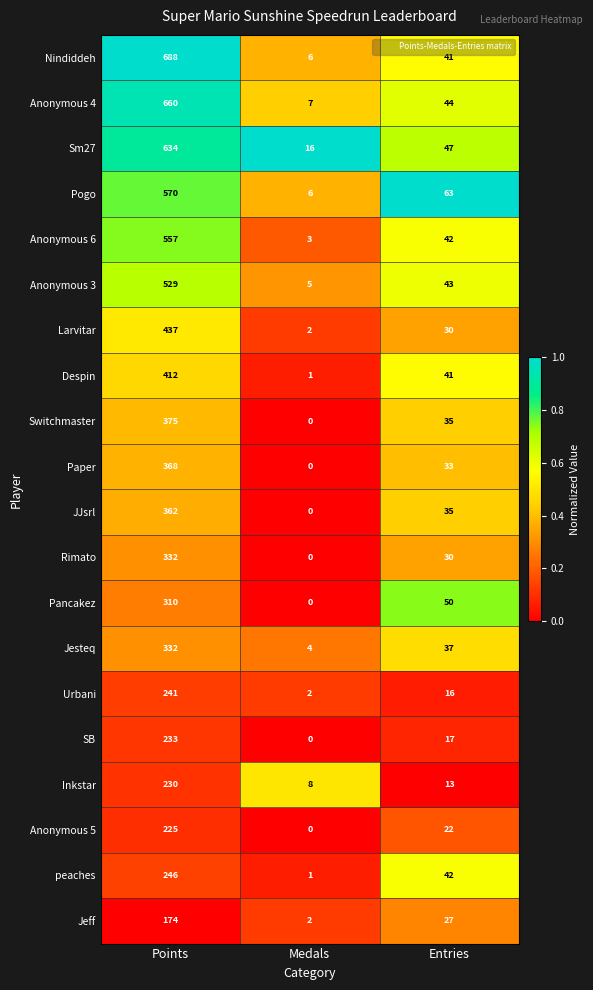

How many data points does each series have?

3